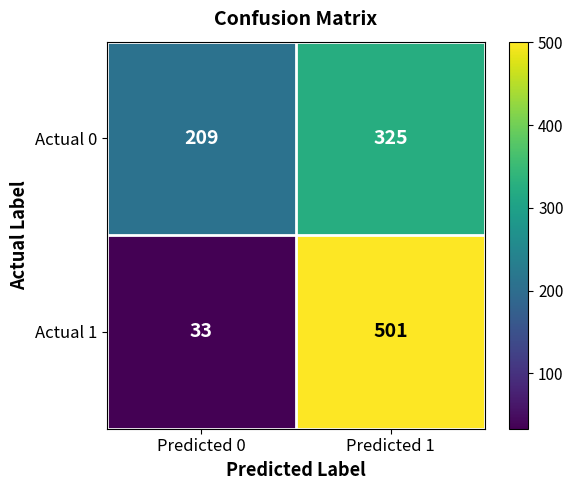

Count the number of data series in this chart.

2